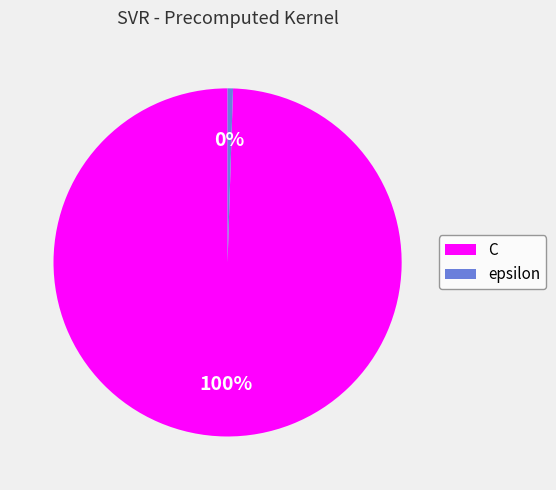

Is the sum of C and epsilon greater than half?

Yes